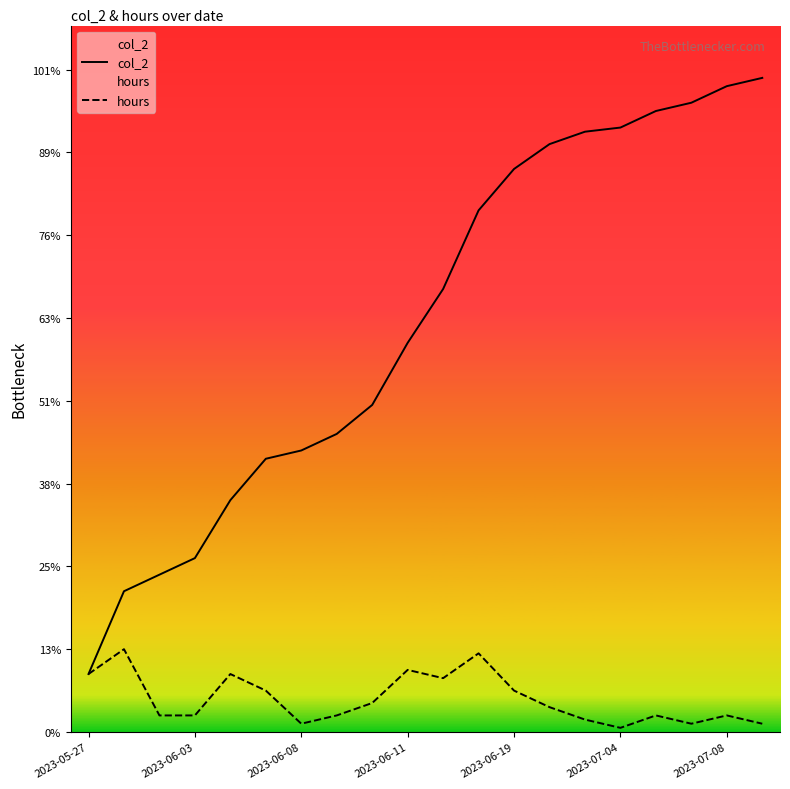

What position from the left is 2023-06-03?

4